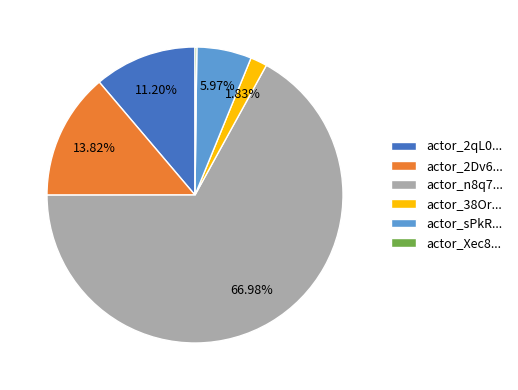

Which has a higher value, actor_38Or... or actor_2qL0...?

actor_2qL0...